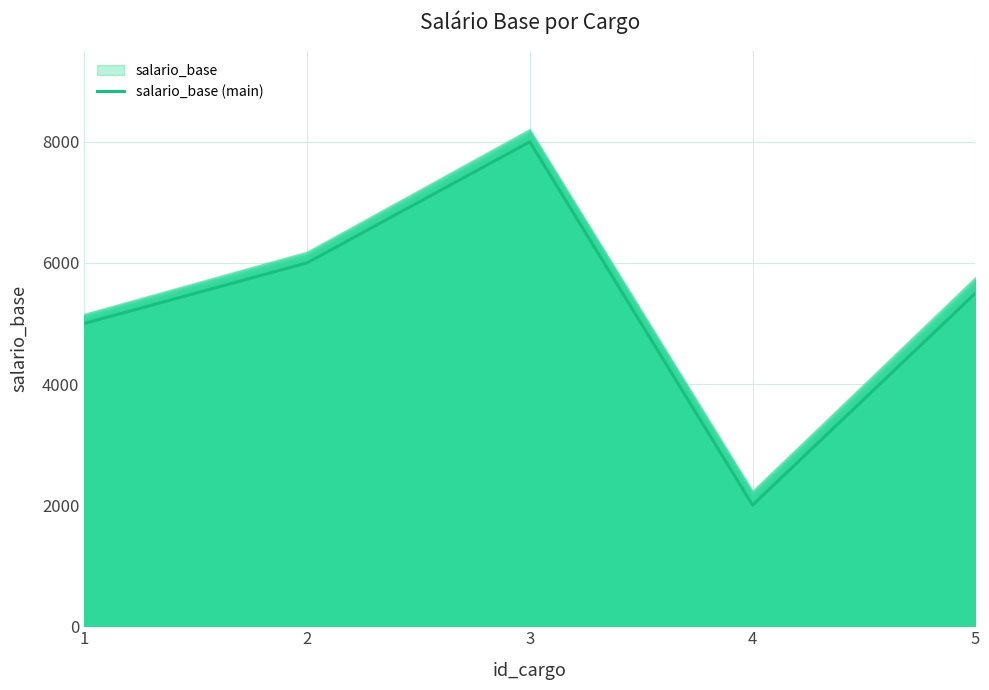

What is the change in value from 2 to 3?

+2000